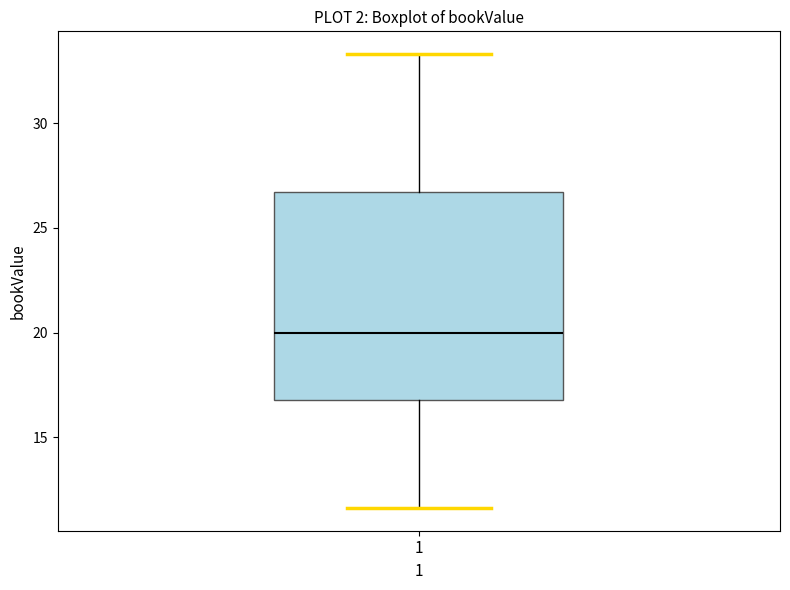

Read this box plot against the y-axis: the position of the median line, the range covered by the box, and the ends of both whiskers. The values are not printed on the chart, so give them approximately, as read against the axis.

median 20.0, box 17.0 to 26.5, whiskers 11.5 to 33.5